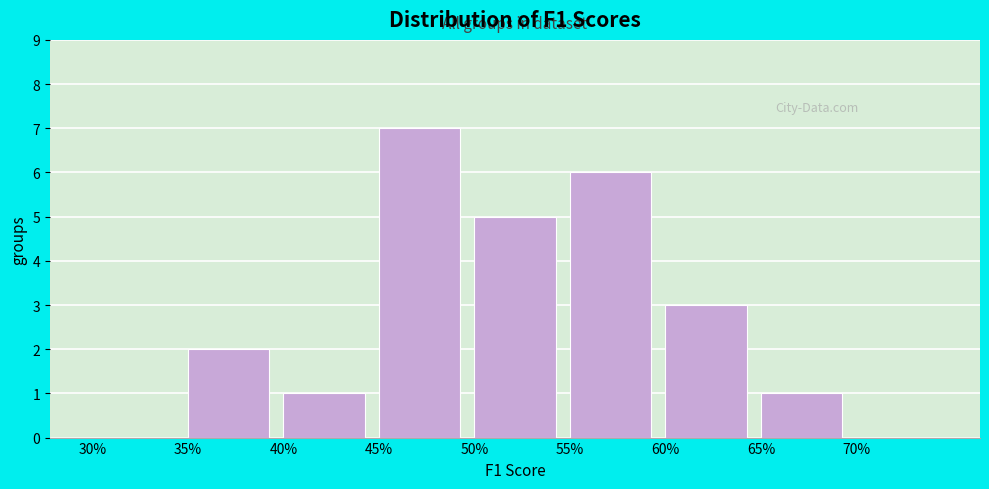

Reading left to right, what are all the values shown in this chart?

30%=0	35%=2	40%=1	45%=7	50%=5	55%=6	60%=3	65%=1	70%=0